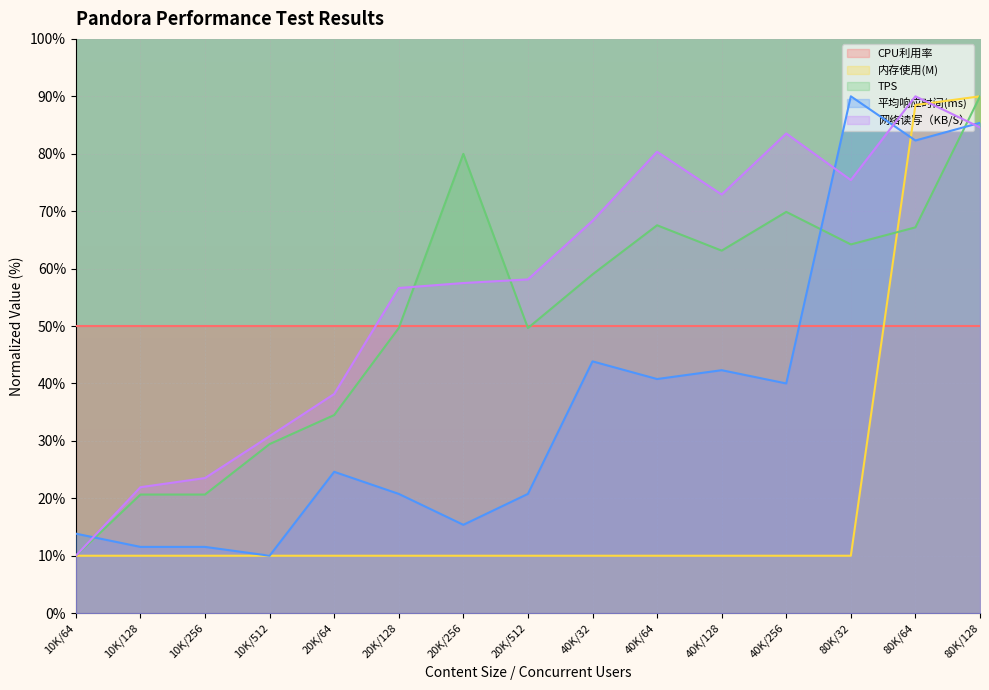

What is the value of the 网络读写（KB/S） point at the 12th from the left?

83.5